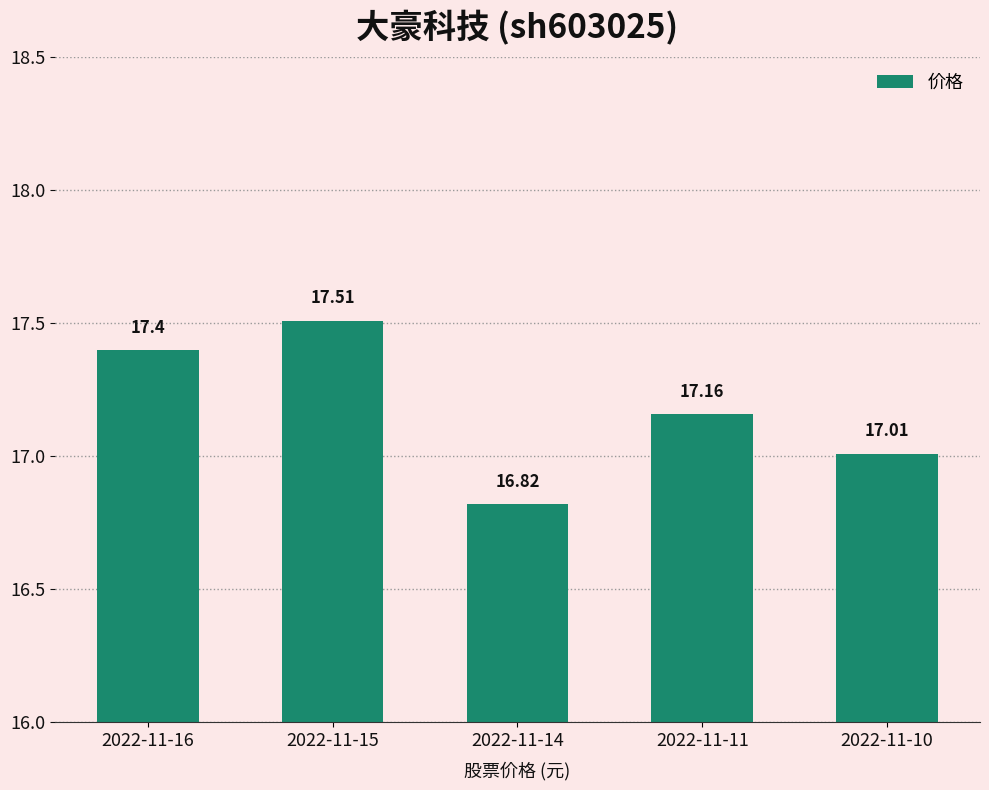

Rank the categories by value from highest to lowest.

2022-11-15, 2022-11-16, 2022-11-11, 2022-11-10, 2022-11-14